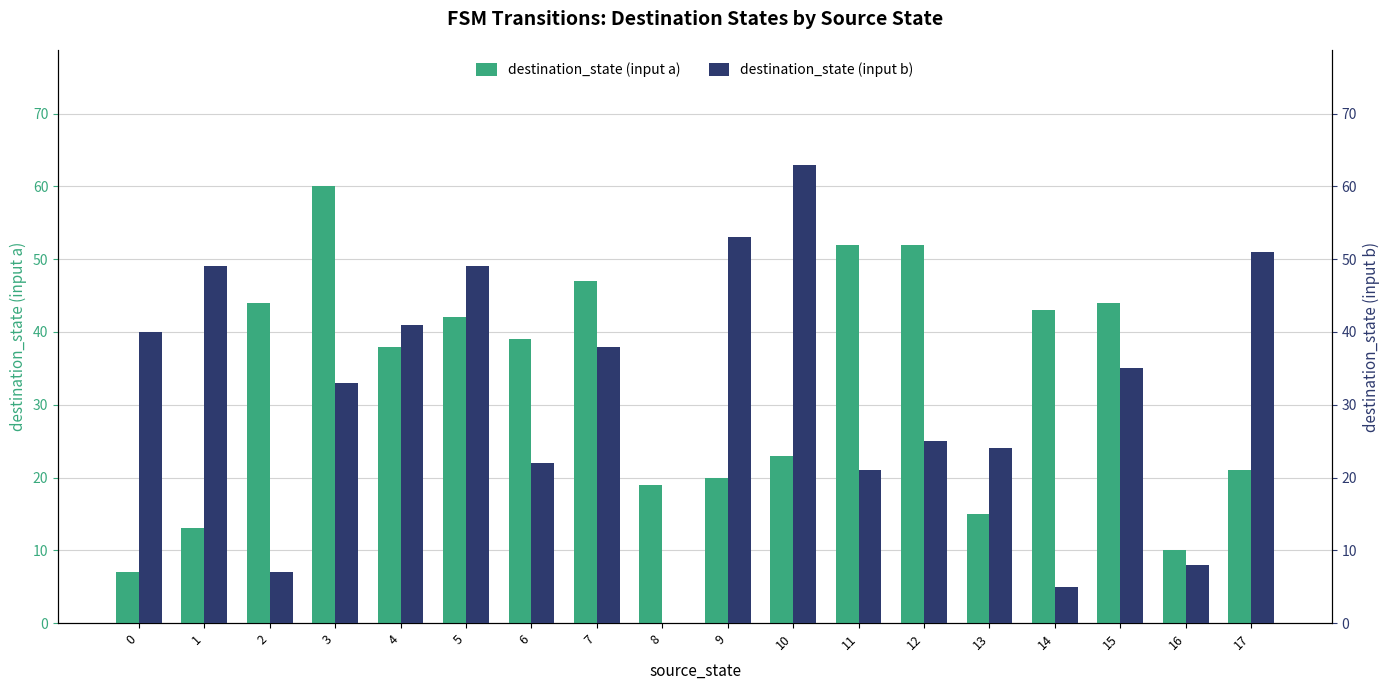

What are all the series names shown in the legend?

destination_state (input a), destination_state (input b)